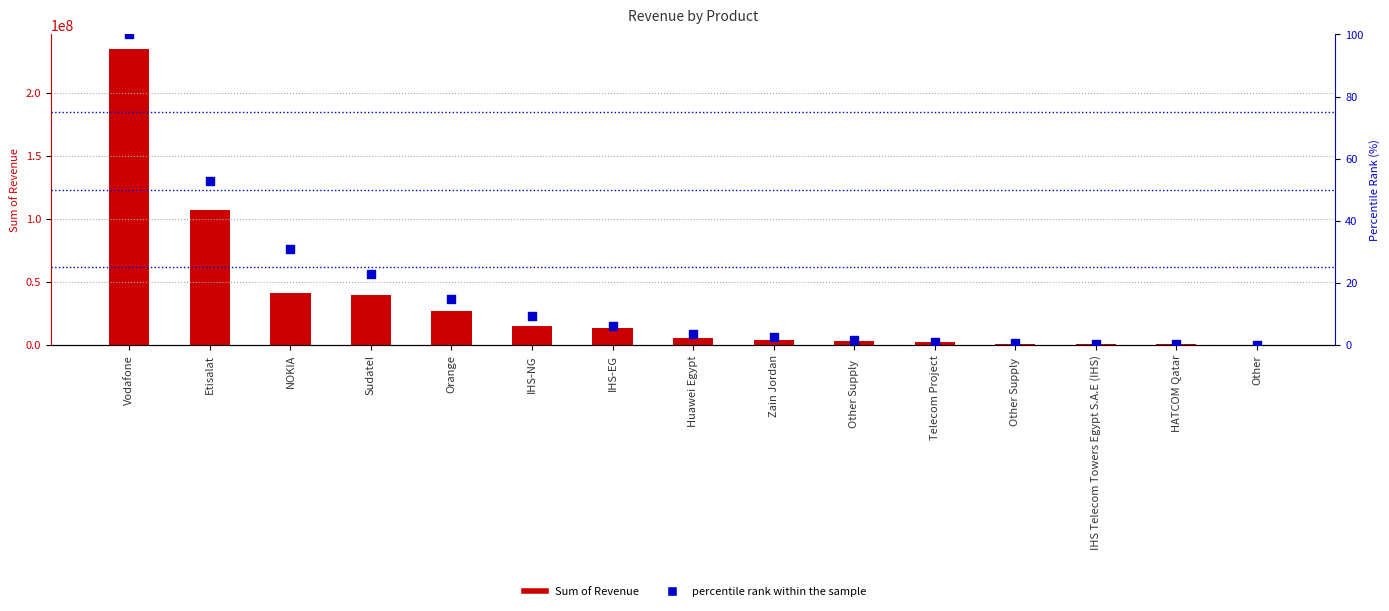

Which series has the largest total across all categories?

Sum of Revenue